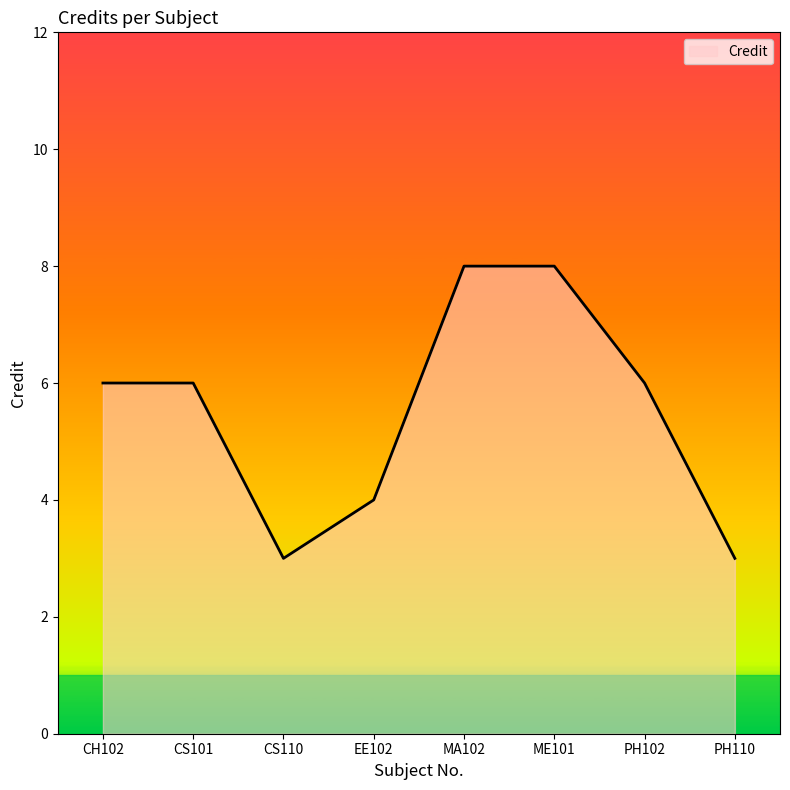

What is the smallest value displayed?

3